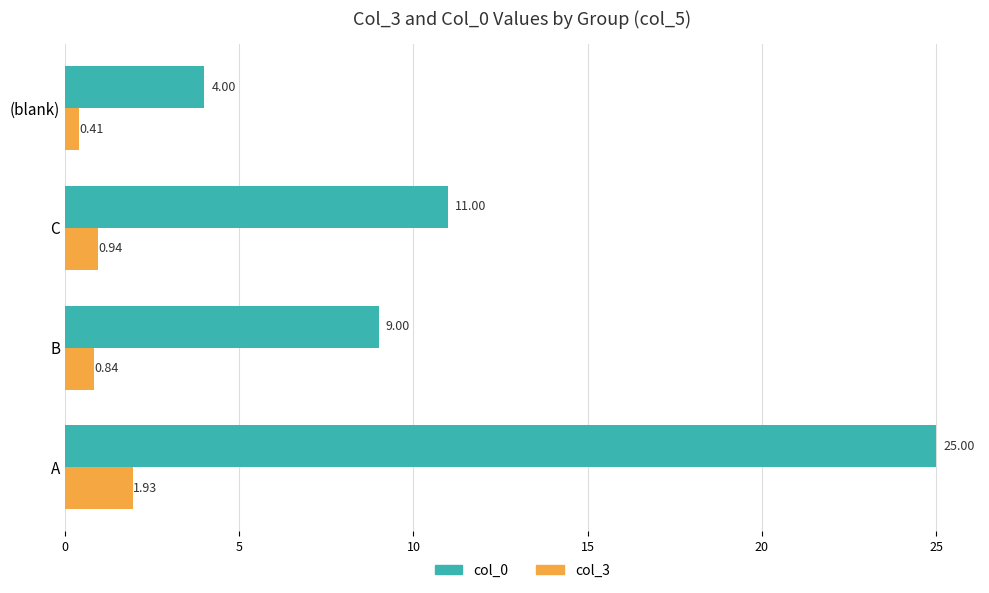

What is the difference between the second highest and minimum values in the col_3 series?

0.5